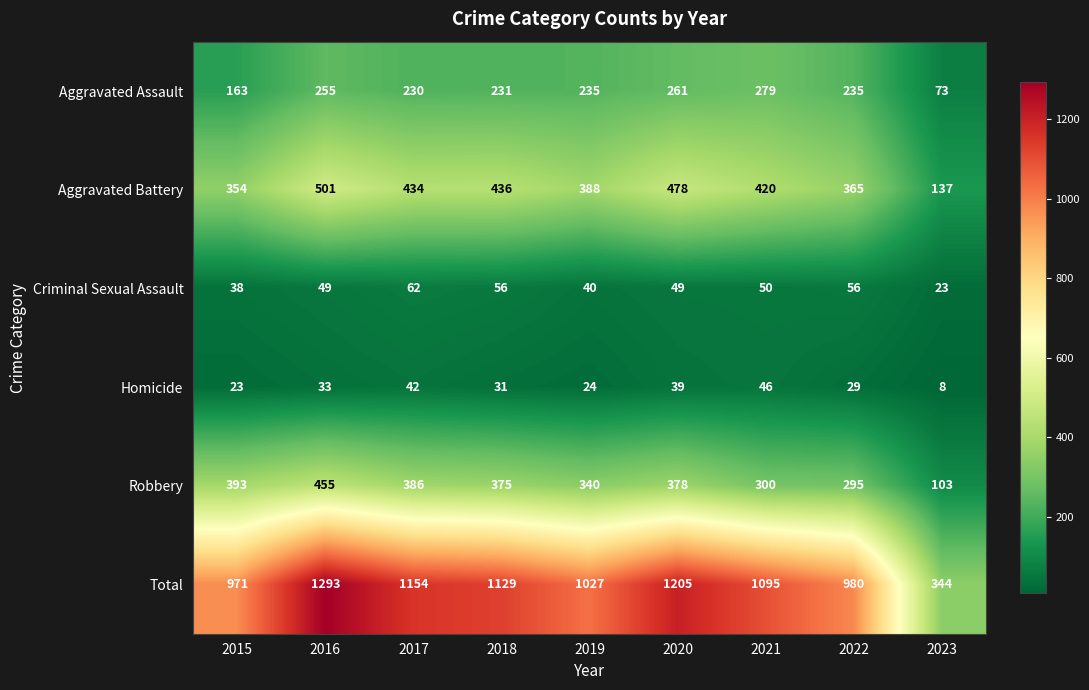

At which category is the sum across all series the highest?

2016